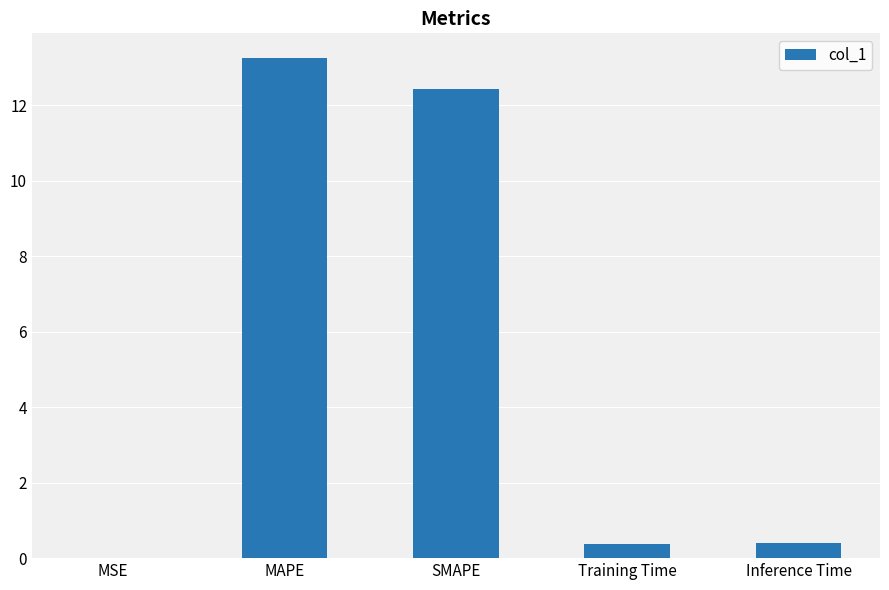

What is the approximate value at Inference Time?

0.4